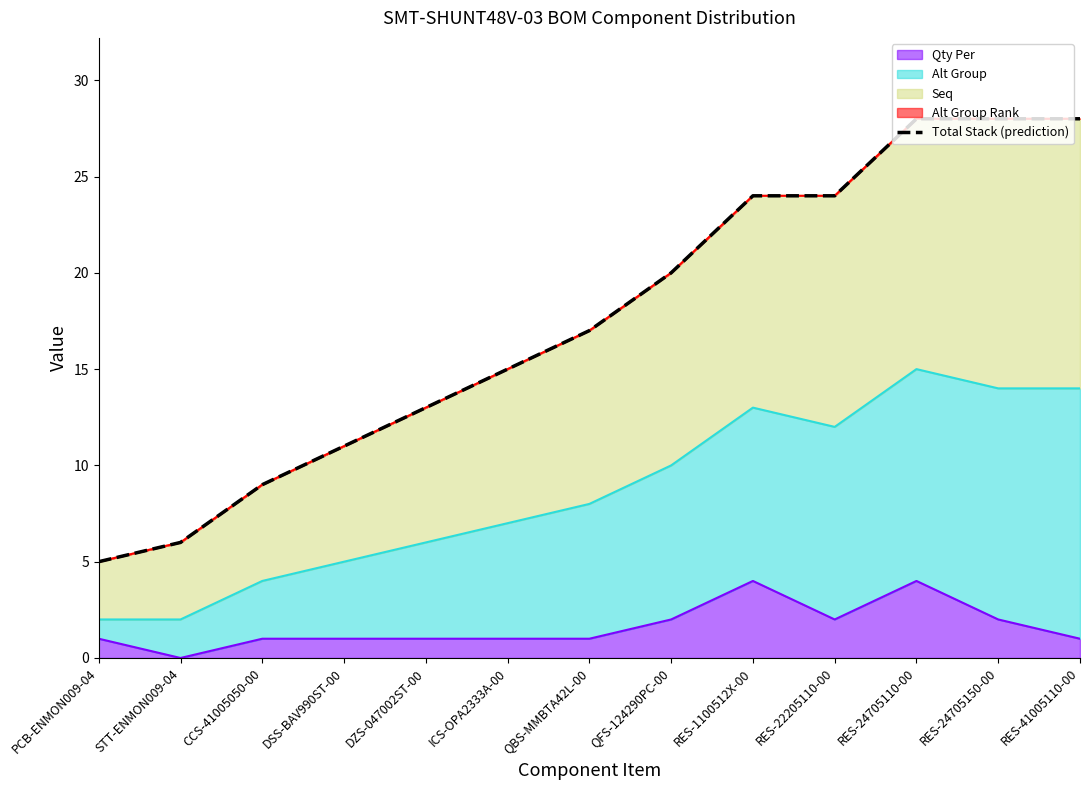

Reading left to right, what are all the values shown in this chart?

5	6	9	11	13	15	17	20	24	24	28	28	28